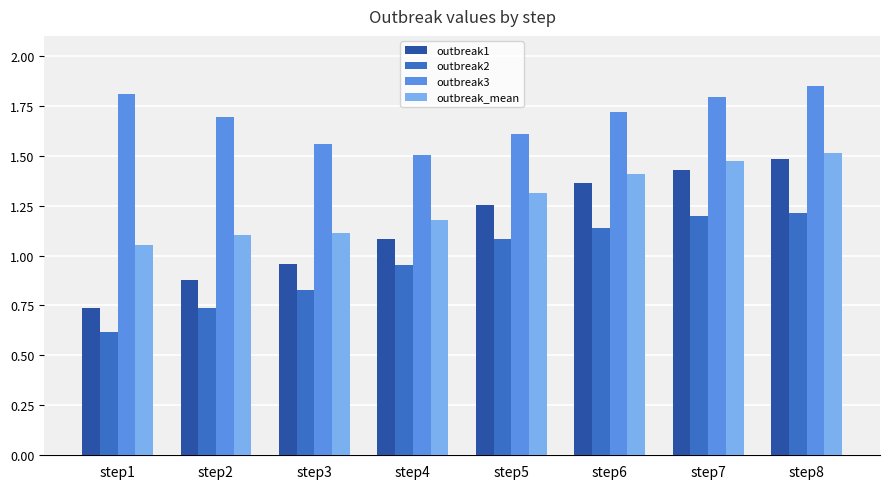

The outbreak2 series shows 0.5 at step7. True or false?

False